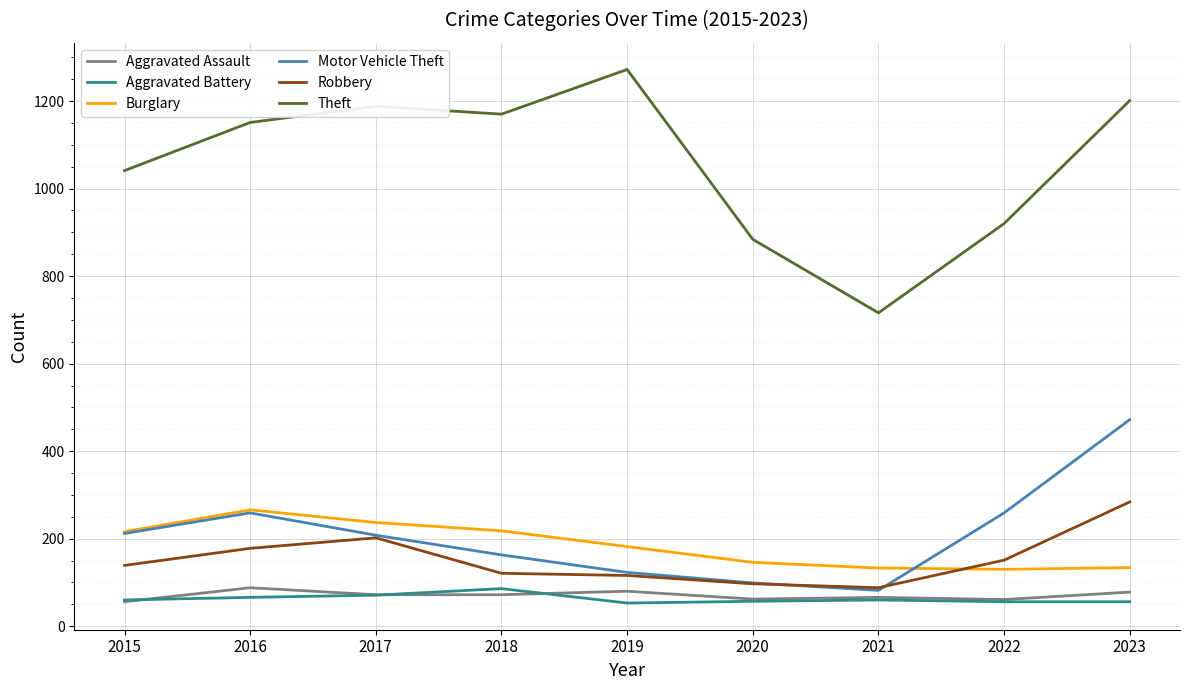

What is the difference between the second highest and second lowest values in the Motor Vehicle Theft series?

160